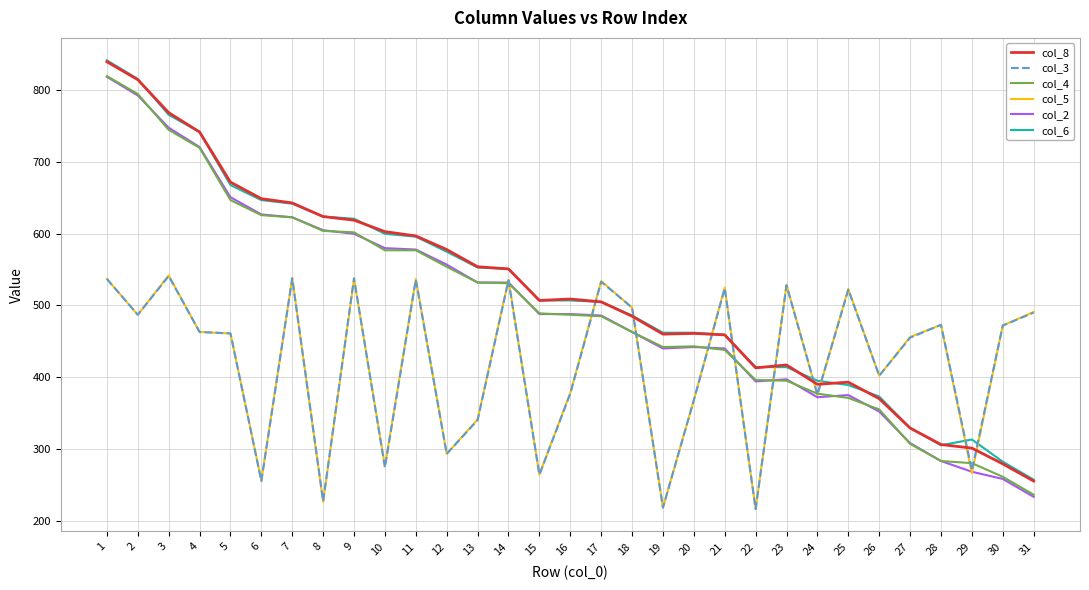

How many lines are shown in the chart?

6